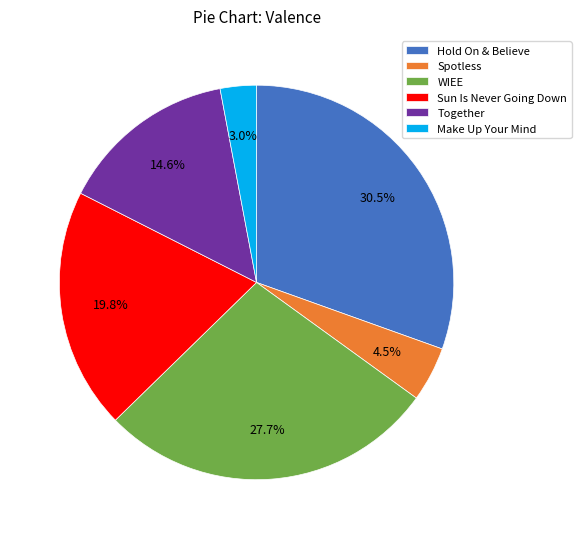

True or false: Make Up Your Mind accounts for 14% of the total.

False